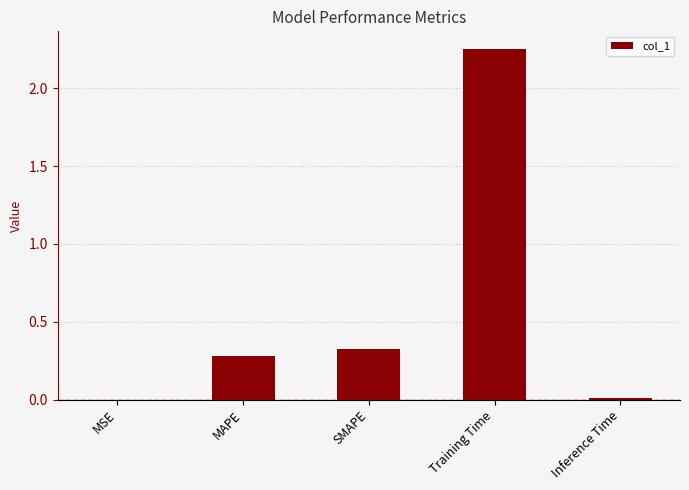

Is it true that the value at MSE is 0.0?

True